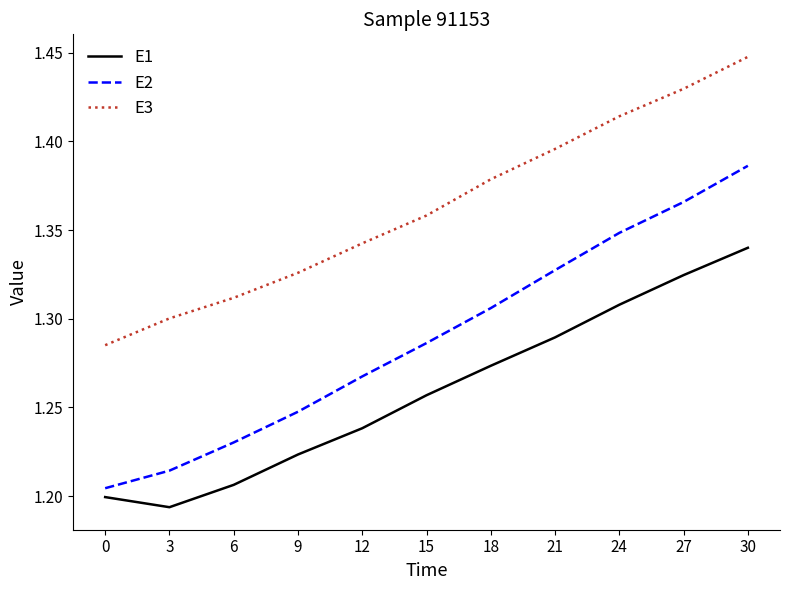

At which label does E2 reach its peak?

30